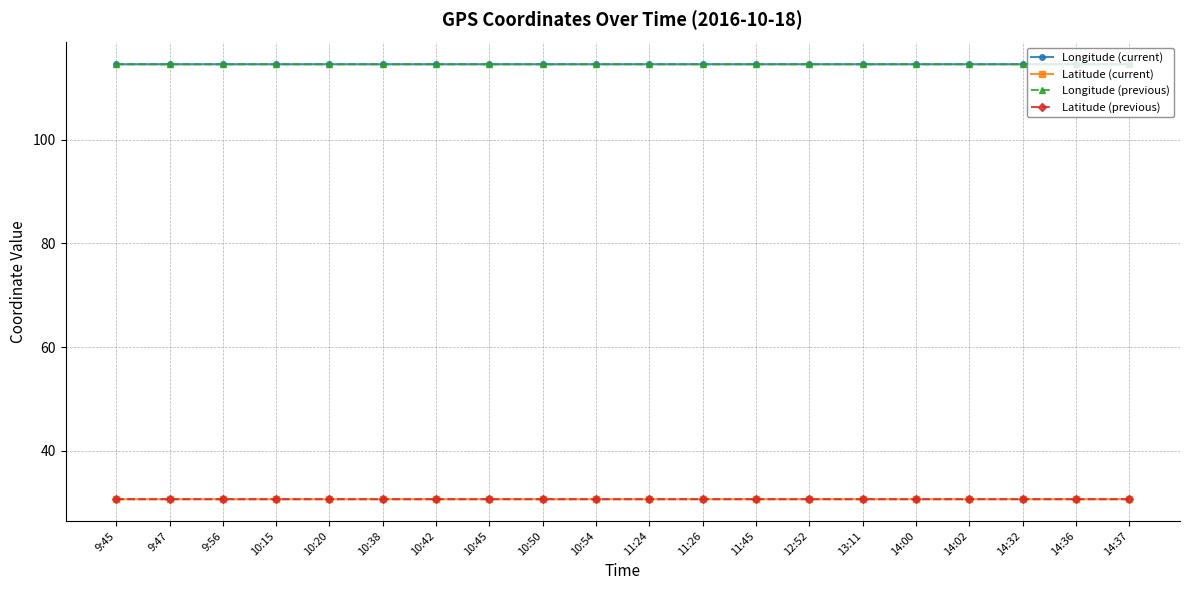

True or false: Latitude (previous) has more than 2 points higher than both neighbors.

True